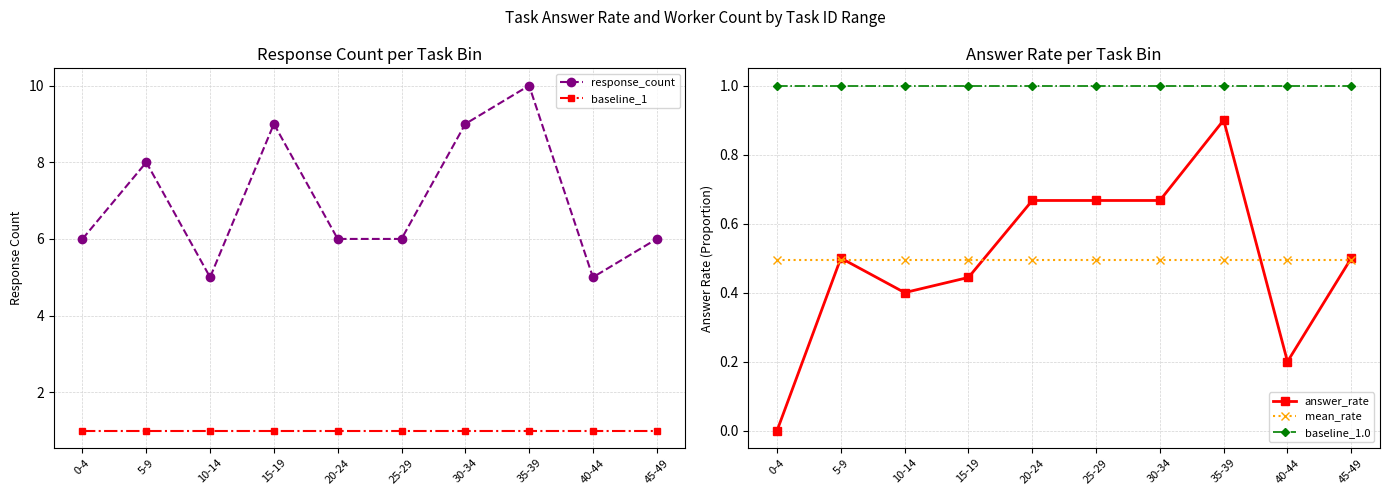

What is the lowest value of the baseline_1 series?

1